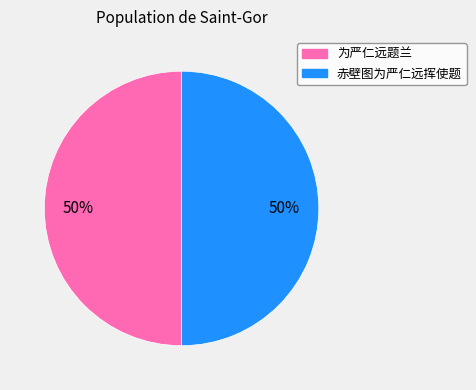

Is the sum of 为严仁远题兰 and 赤壁图为严仁远挥使题 greater than half?

Yes